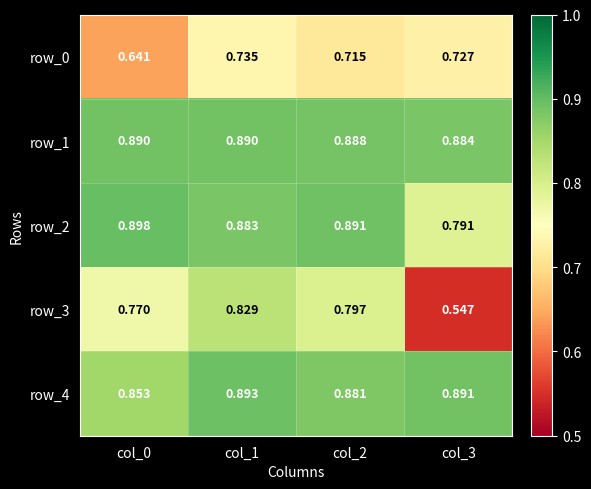

Which category has the highest value across all series?

col_0